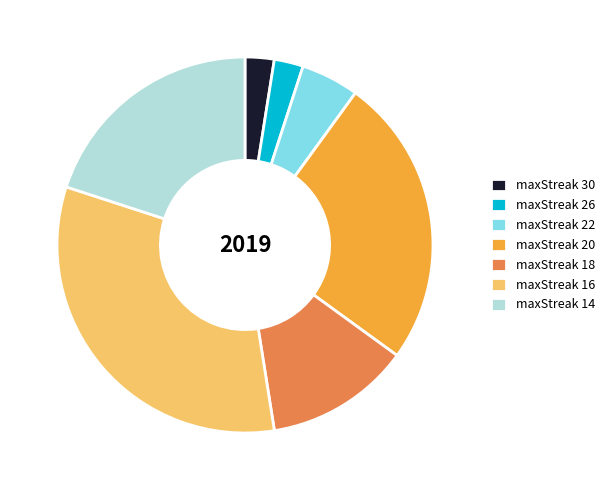

Combined, do maxStreak 16 and maxStreak 30 account for over 50%?

No